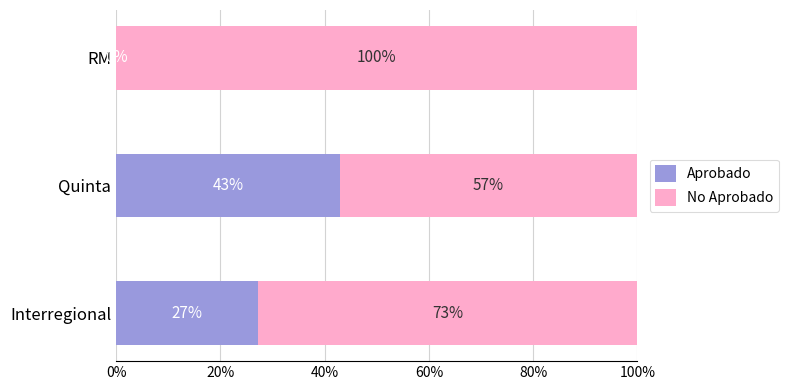

What is the maximum value for Aprobado?

42.9